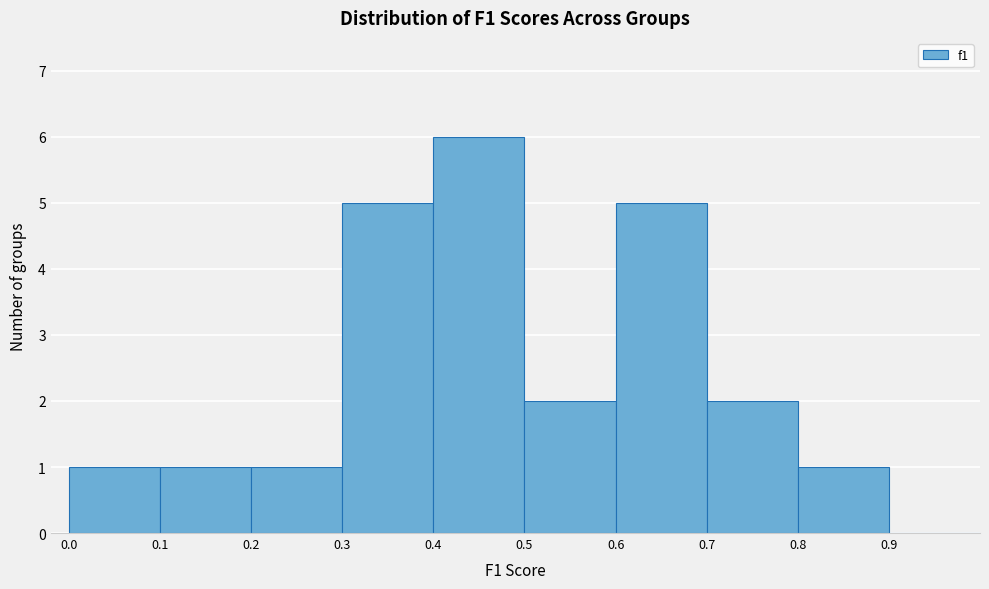

What is the height of the bar covering 0.4 to 0.5 on the x-axis? The values are not printed on the chart, so give them approximately, as read against the axis.

6